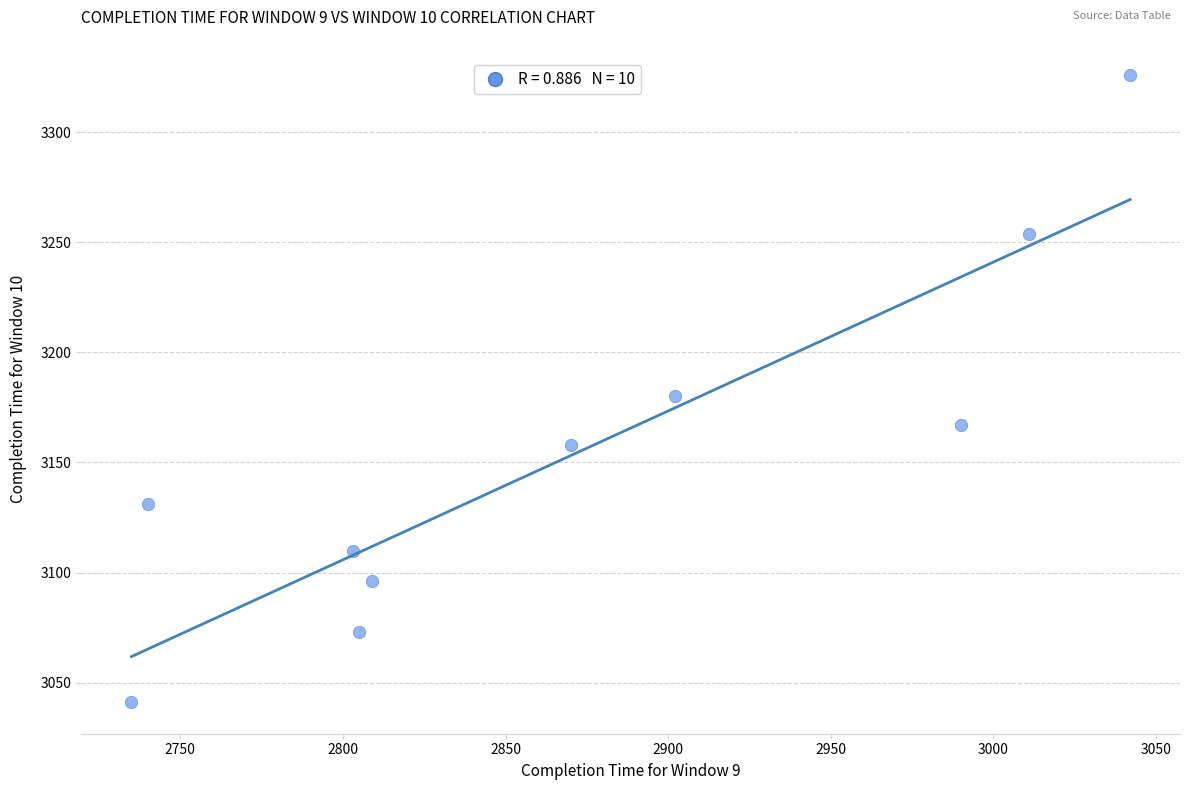

What is the average Y value?

3154